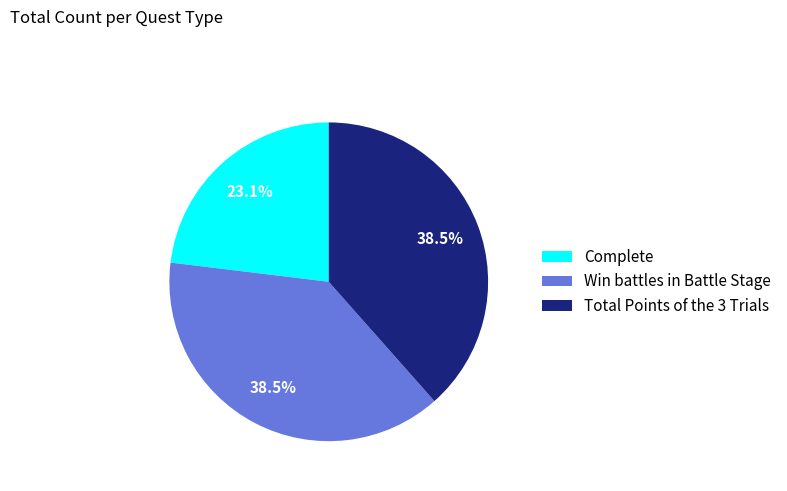

What is the smallest slice in the pie chart?

Complete